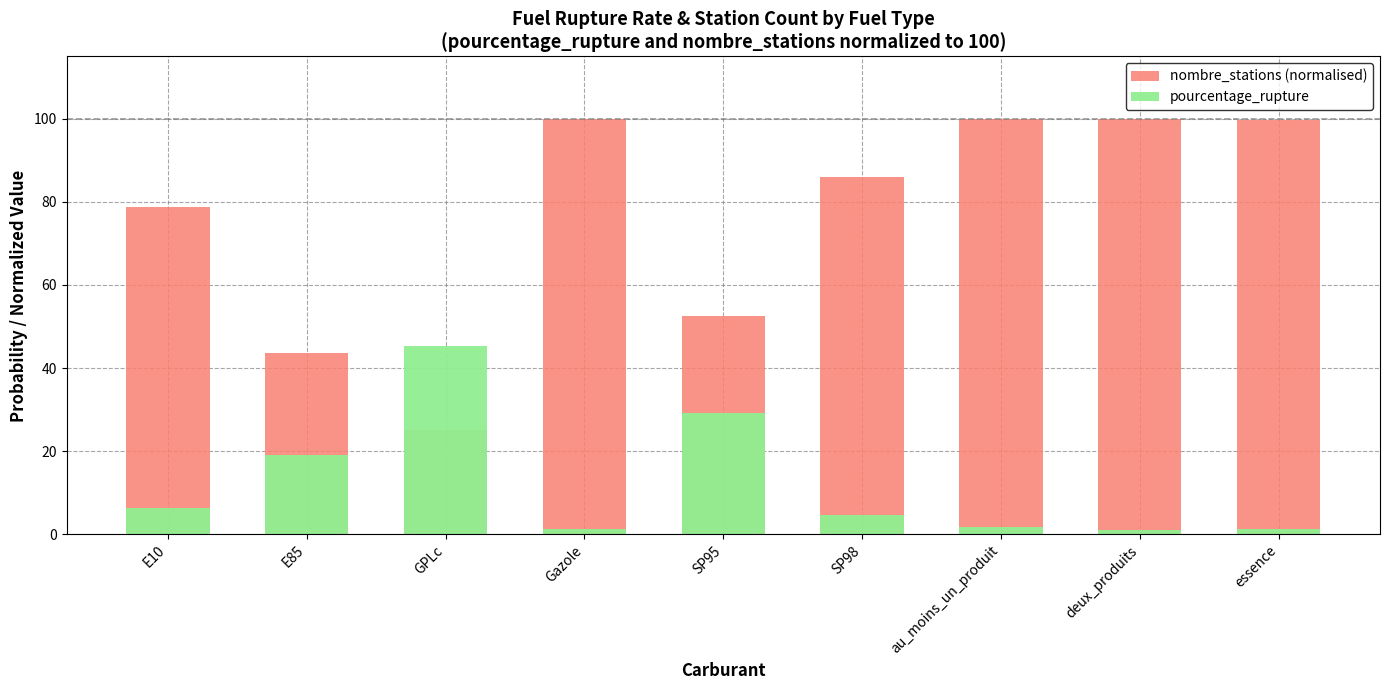

What is the maximum value shown in the chart?

100.0